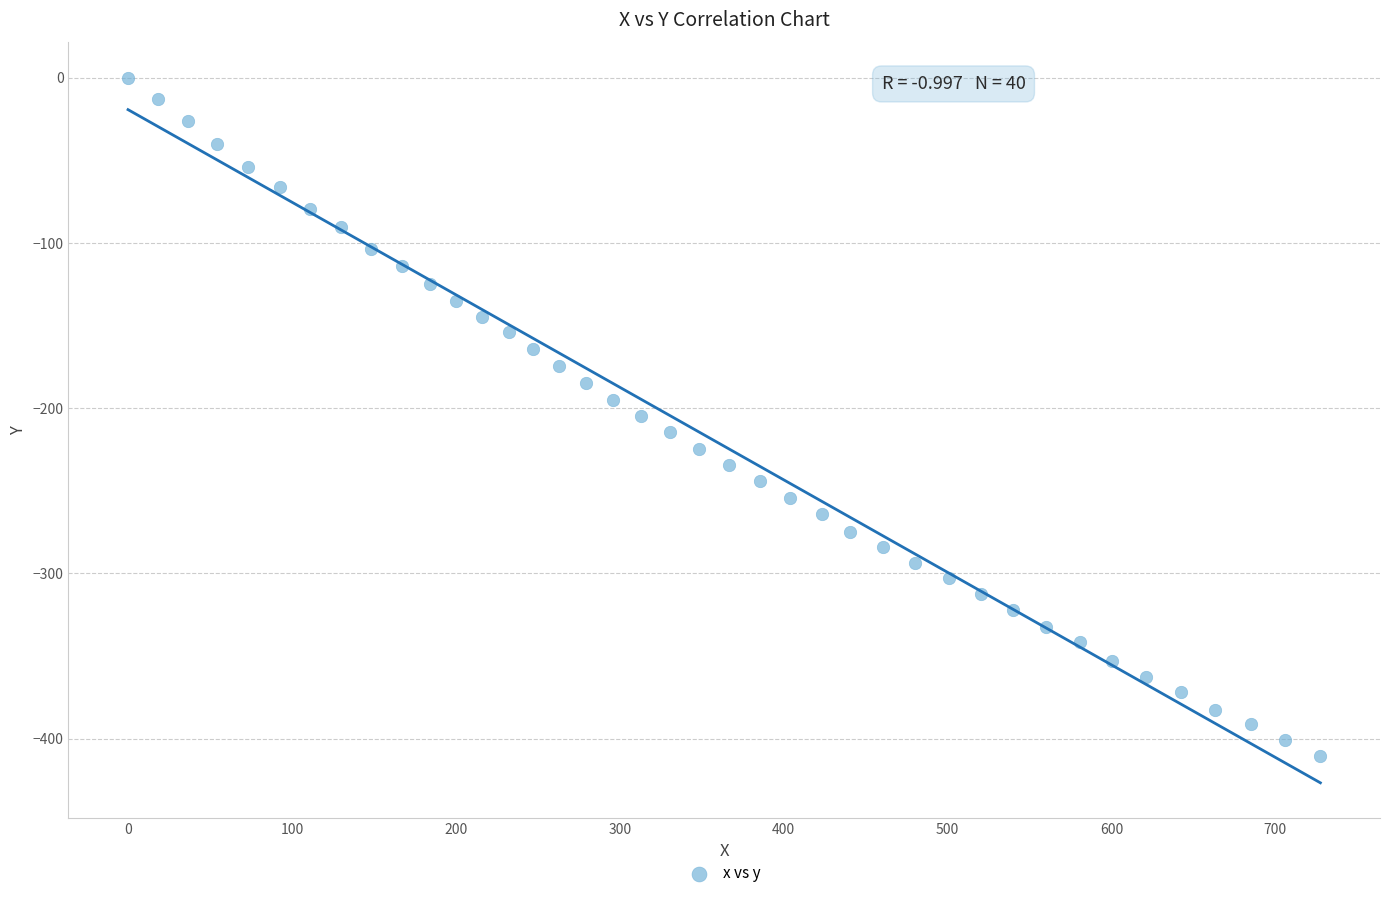

What is the range of Y values (max minus min)?

410.5